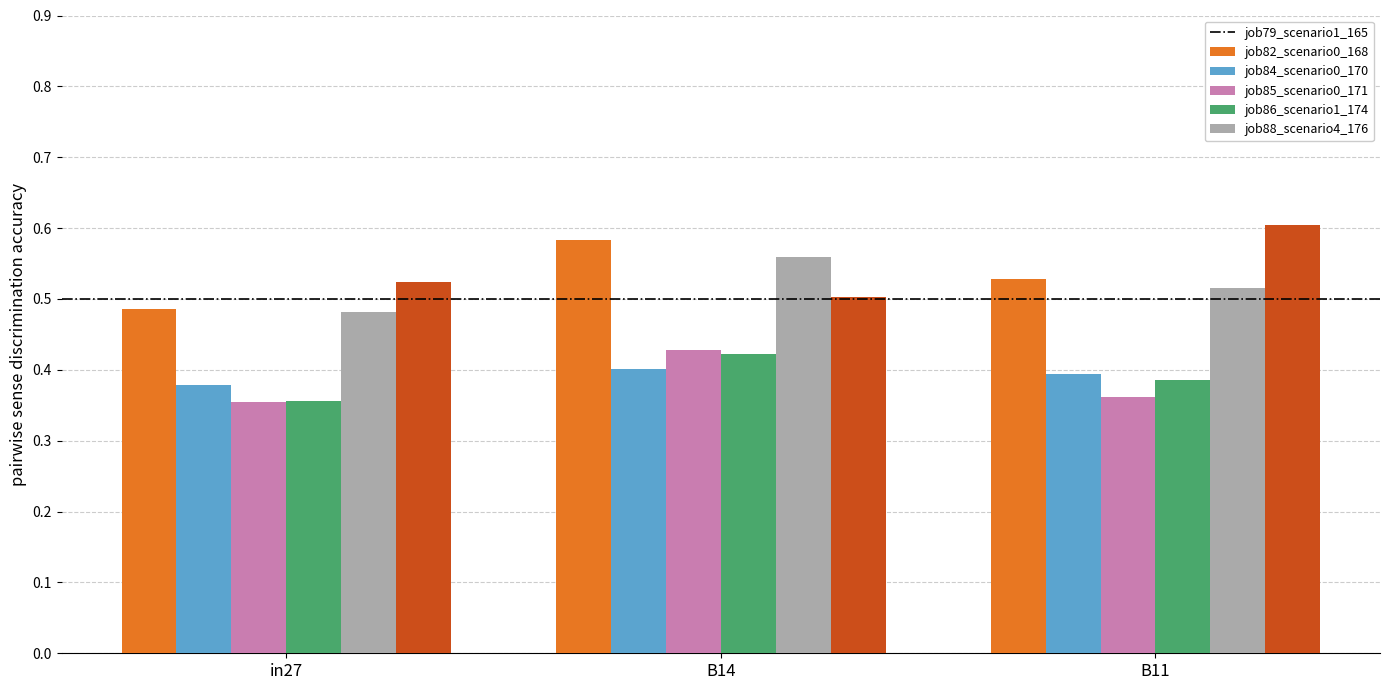

At which label does job86_scenario1_174 reach its peak?

B14